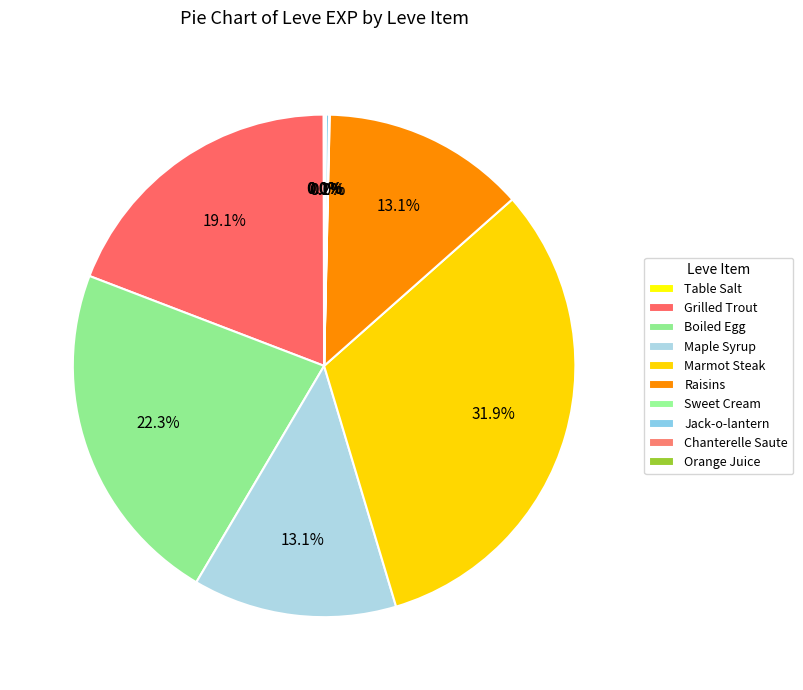

Do Chanterelle Saute and Jack-o-lantern together represent more than half of the pie?

No